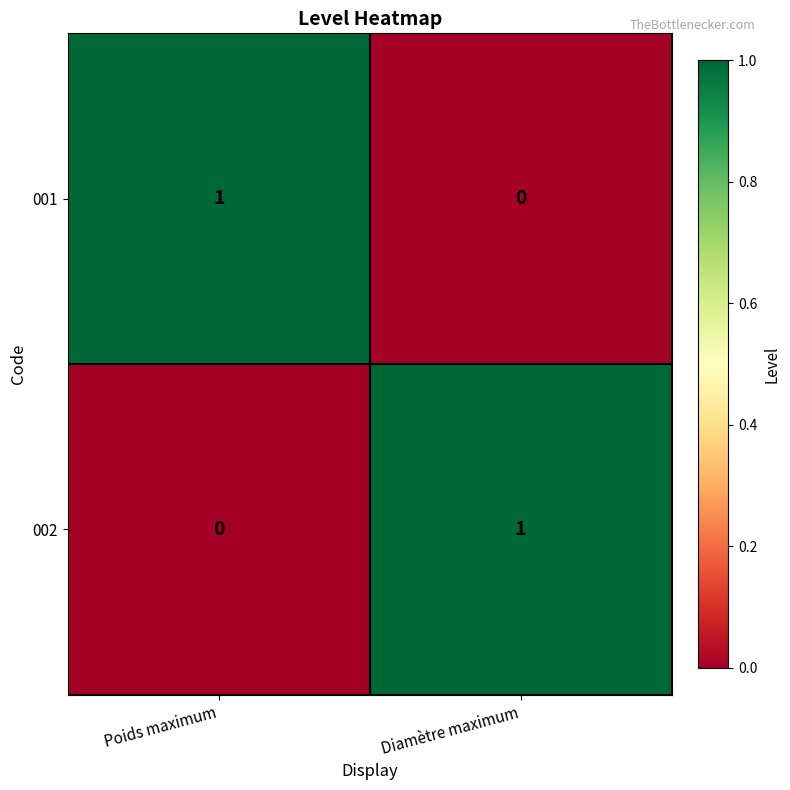

At which label does 002 reach its peak?

Diamètre maximum